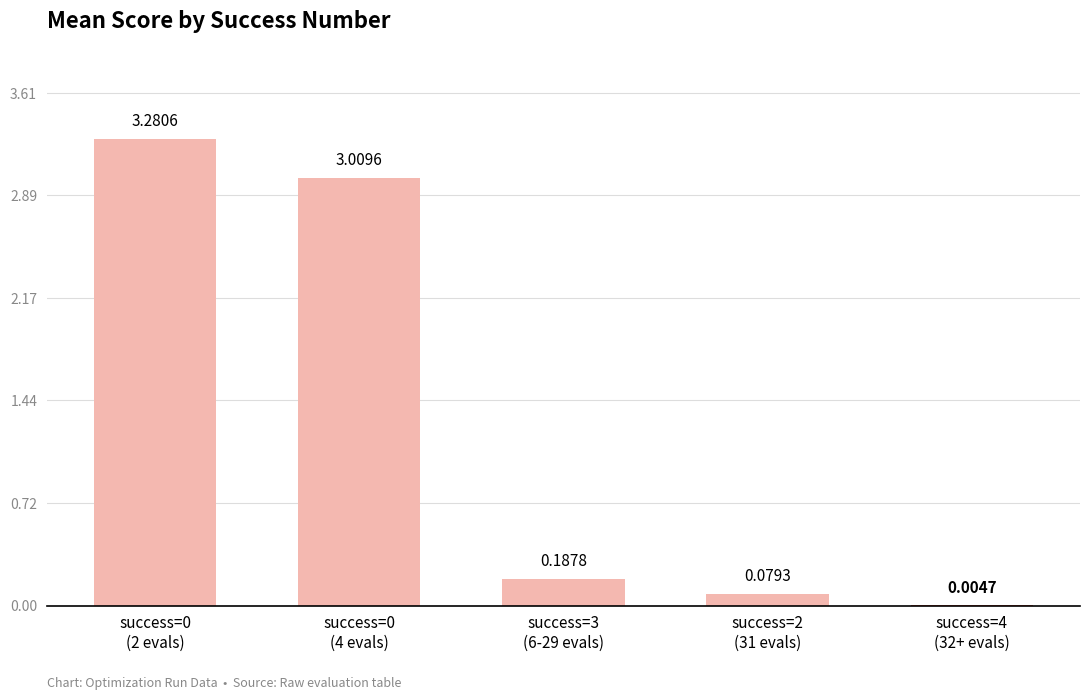

Is it true that the value at 0 (4 evals) is 4.7?

False